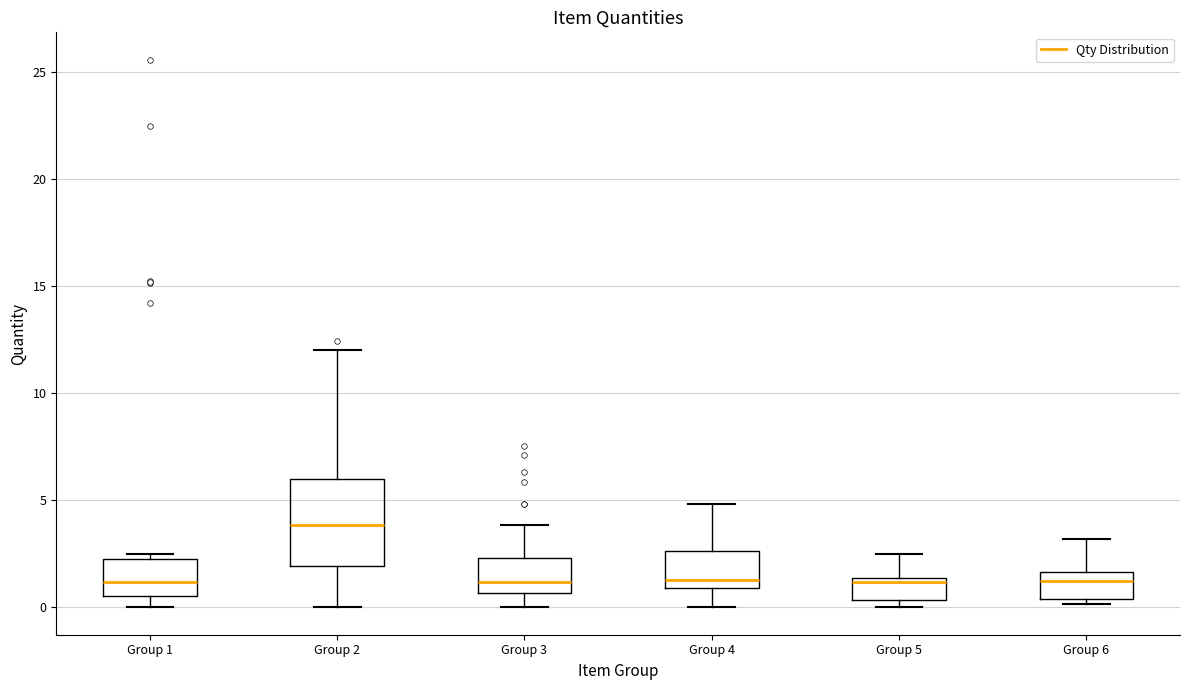

Where does the upper whisker of the box for Group 2 end on the y-axis? The values are not printed on the chart, so give them approximately, as read against the axis.

12.0